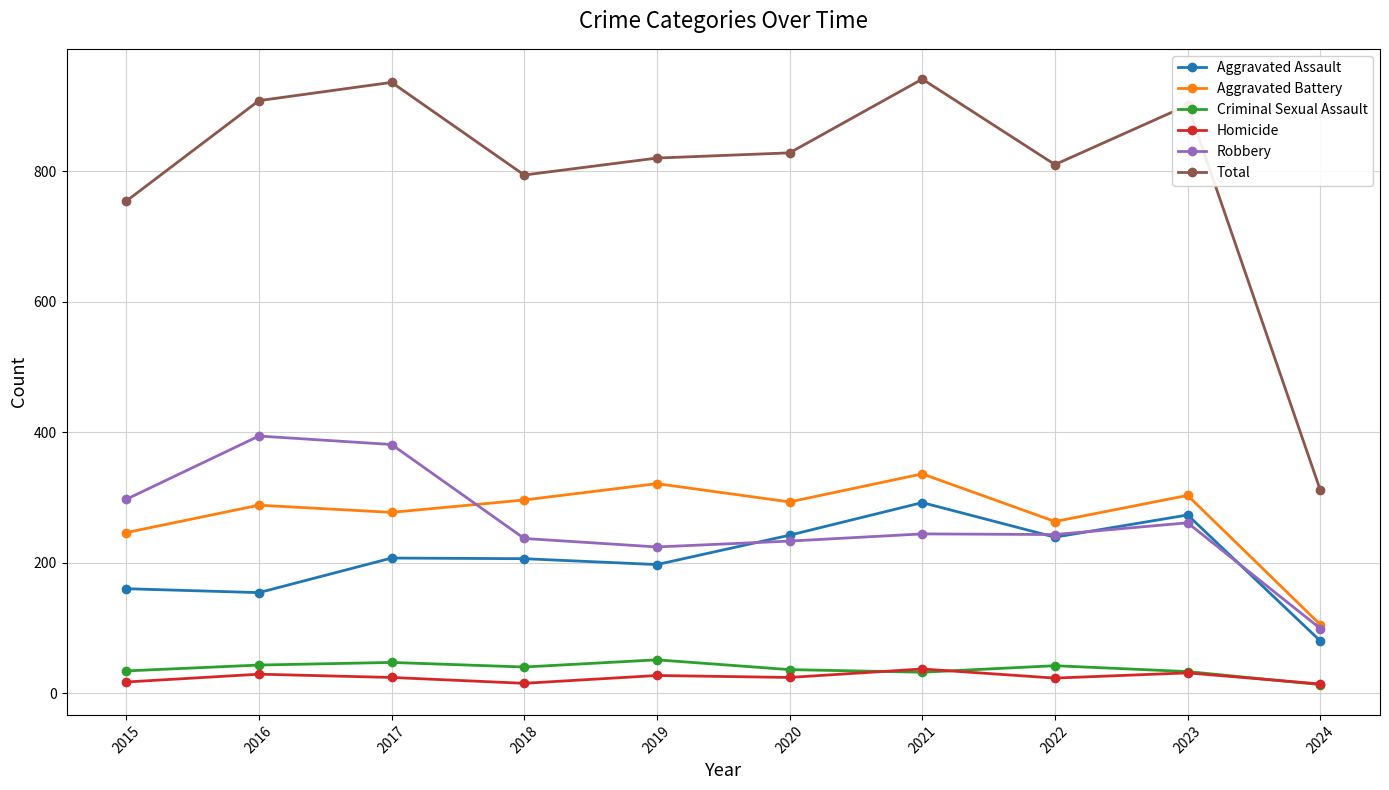

What is the sum of all Criminal Sexual Assault values?

371